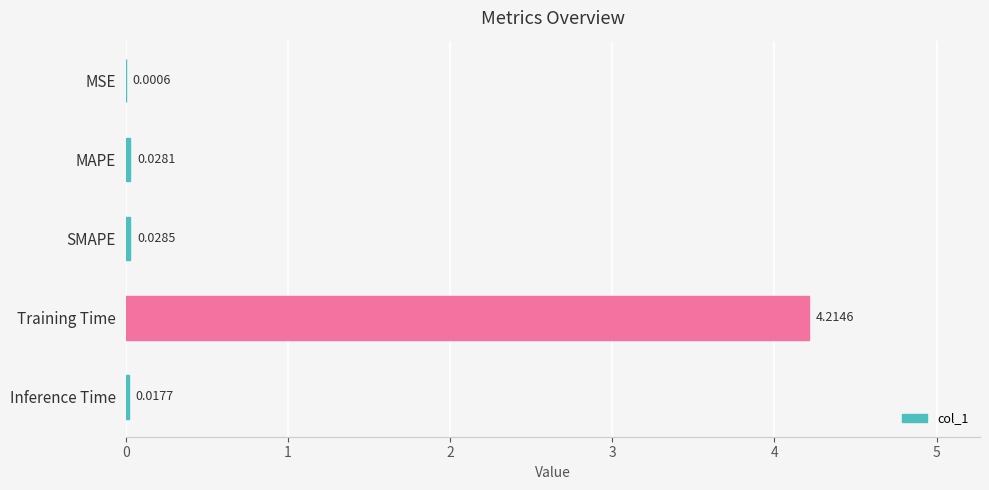

Which has a higher value, MSE or MAPE?

MAPE